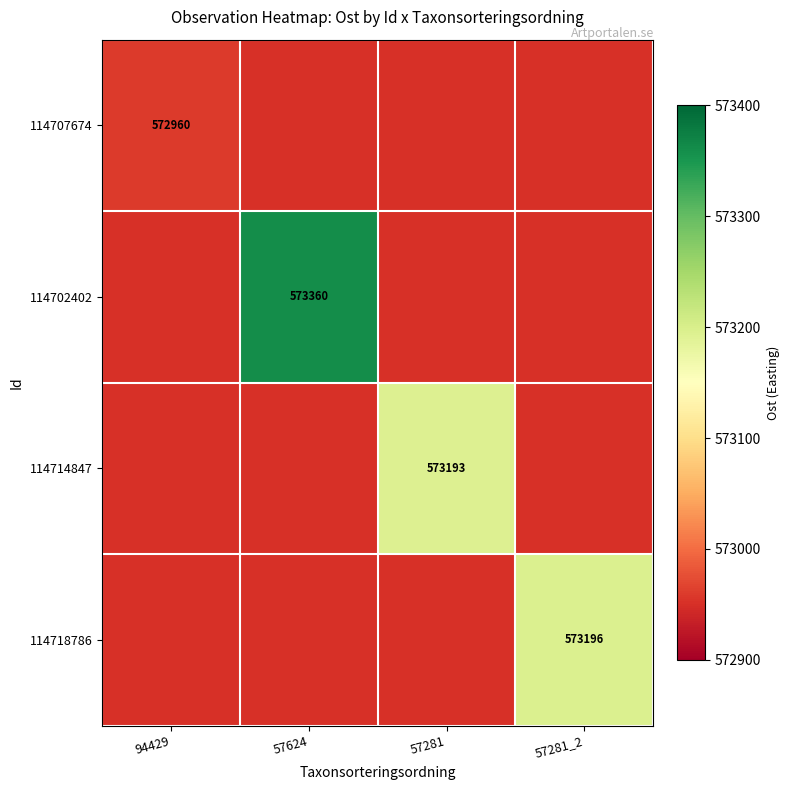

True or false: 114707674 has a value of 189286 at 94429.

False